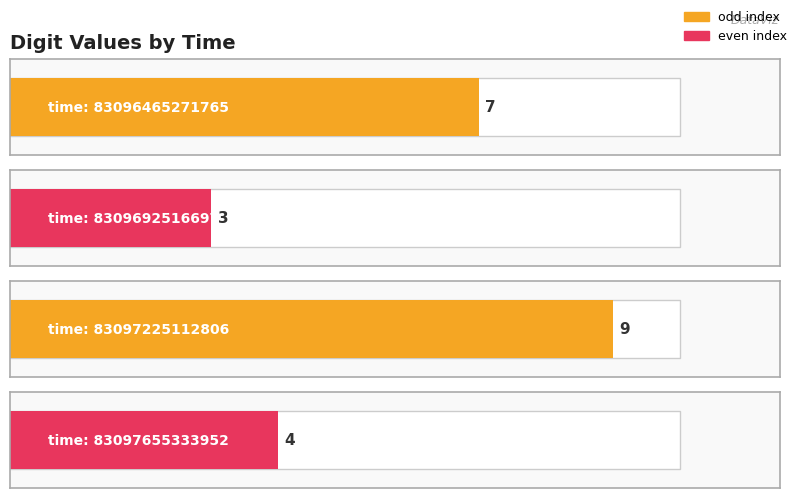

List the labels in order of value, smallest first.

83096925166973, 83097655333952, 83096465271765, 83097225112806